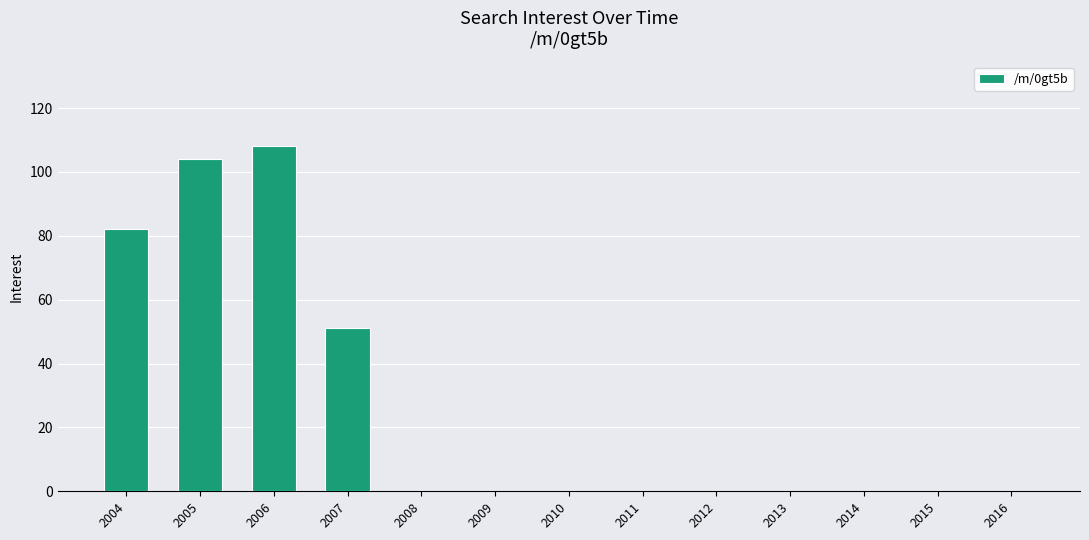

What is the sum of all values?

345